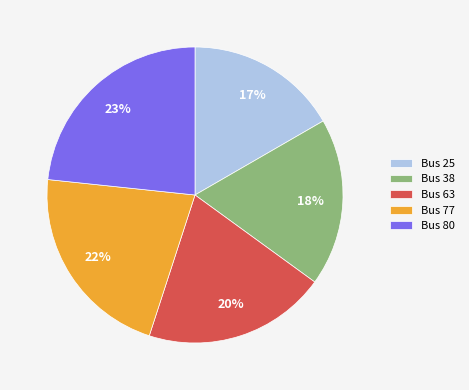

True or false: Bus 25 accounts for 17% of the total.

True